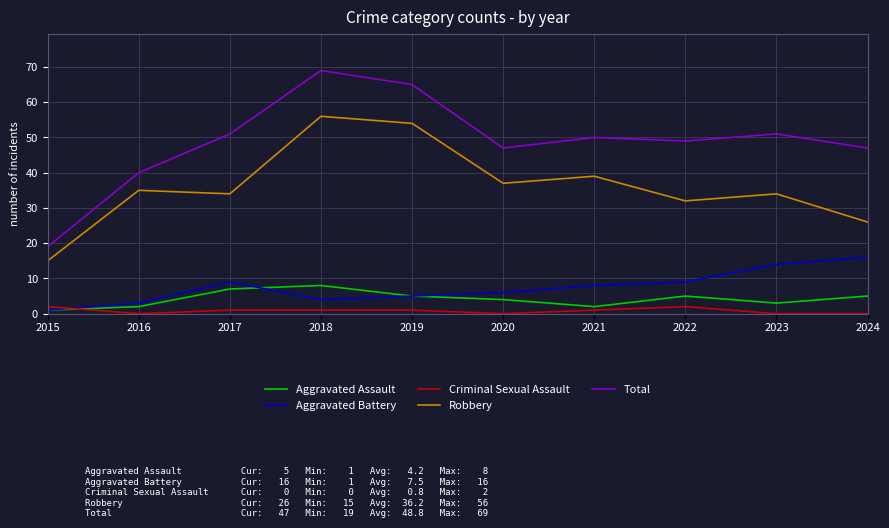

Which series has the widest spread of values?

Total